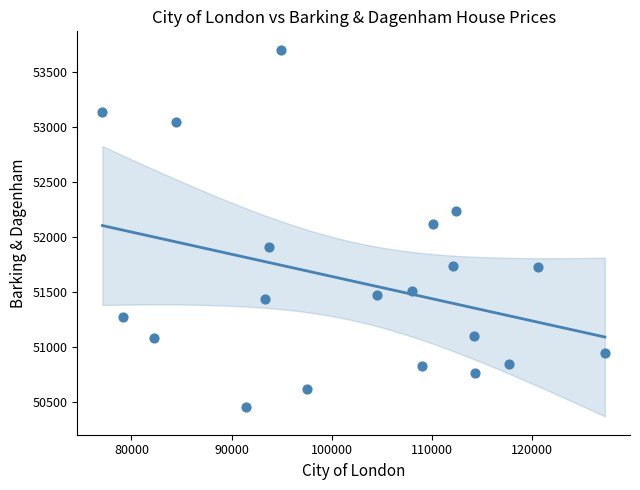

What is the range of X values (max minus min)?

50131.2